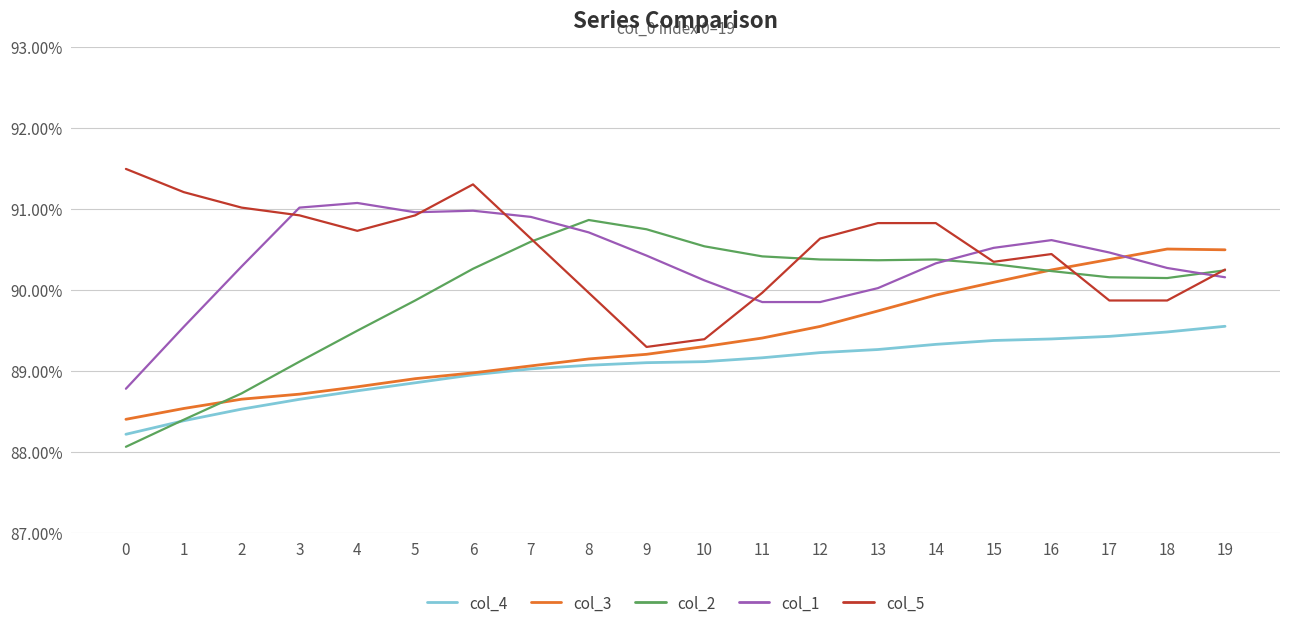

Where do col_3 and col_5 first cross each other?

16 and 17